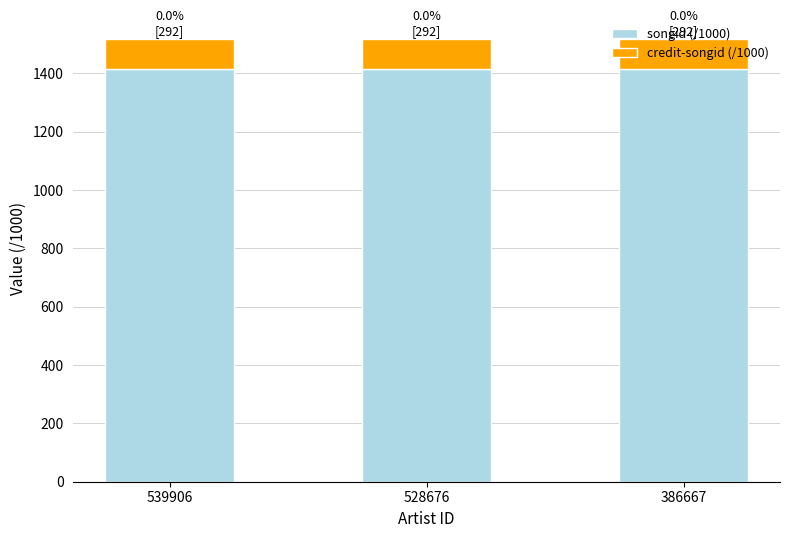

What is the average value of the songid (/1000) series?

1414.0